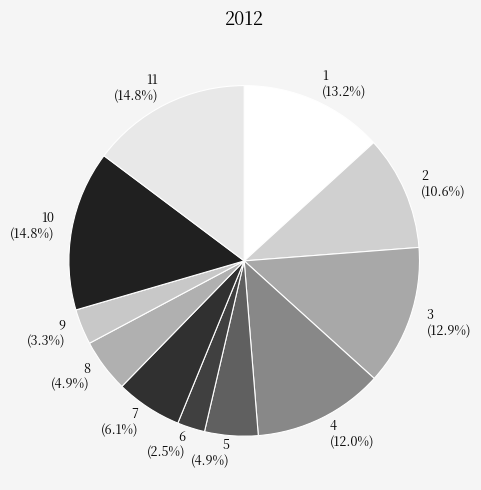

To the nearest percent, what is the difference between the 3 and 10 slice percentages?

2%